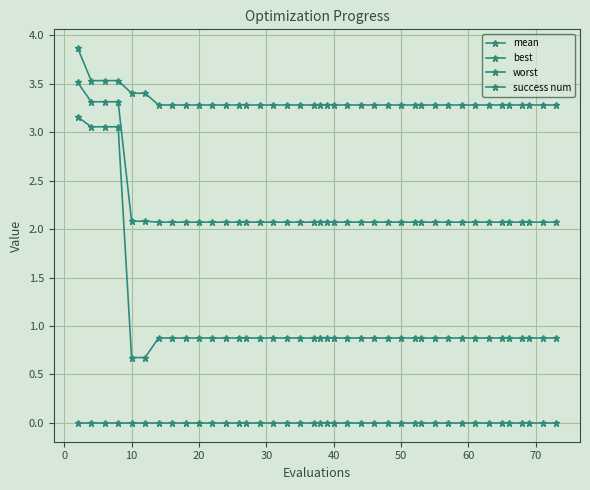

How many data points does each series have?

40